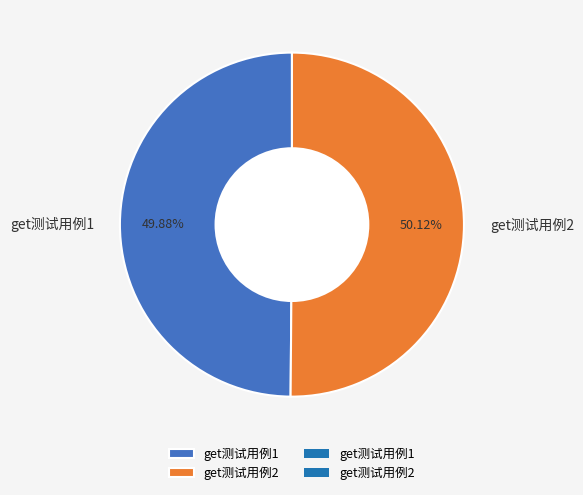

Is it true that get测试用例1 is 50% of the pie?

True